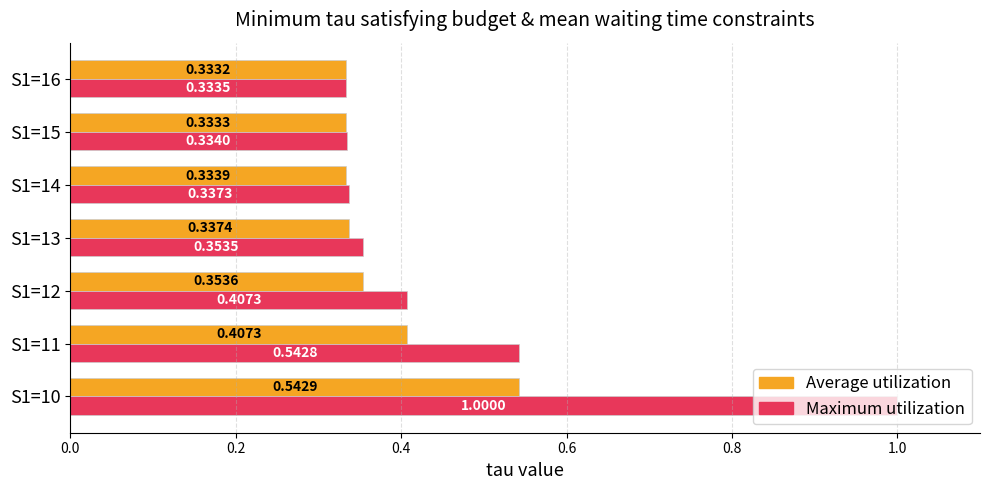

Which series changed the most between S1=13 and S1=16?

Maximum utilization